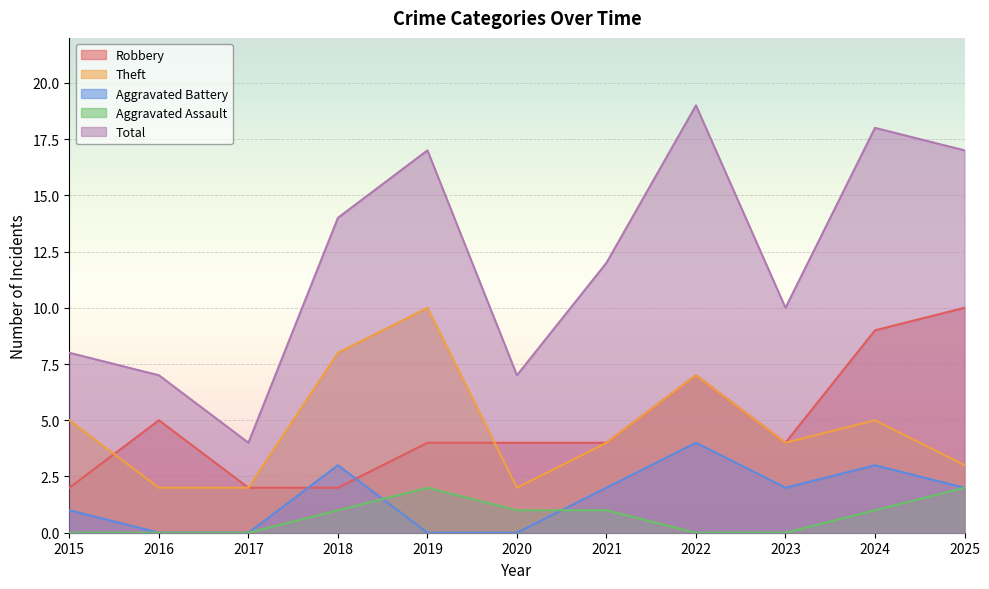

At which label does Theft reach its minimum?

2016